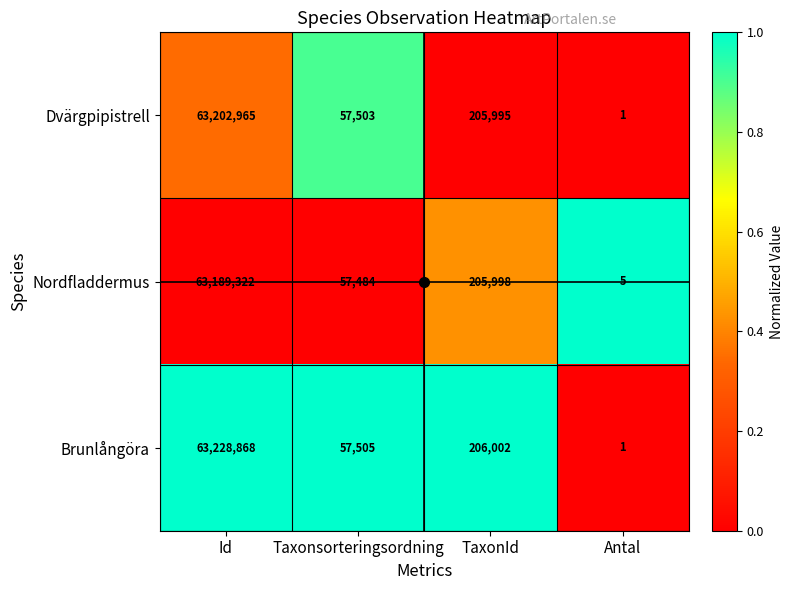

How many distinct data groups are displayed?

3